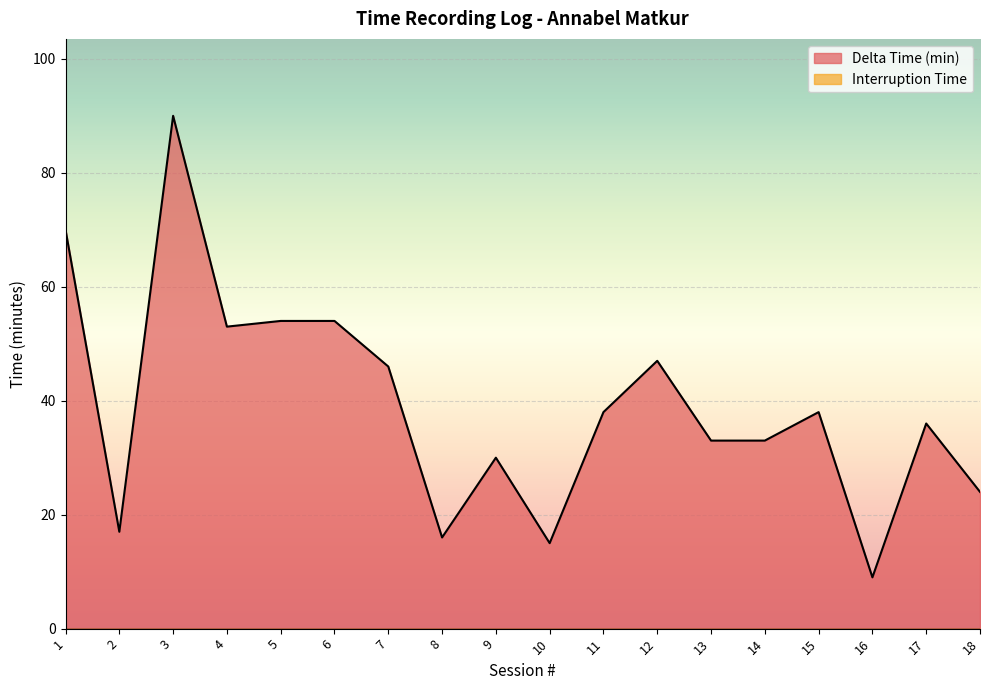

Rank the categories by value from lowest to highest.

16, 10, 8, 2, 18, 9, 13, 14, 17, 11, 15, 7, 12, 4, 5, 6, 1, 3